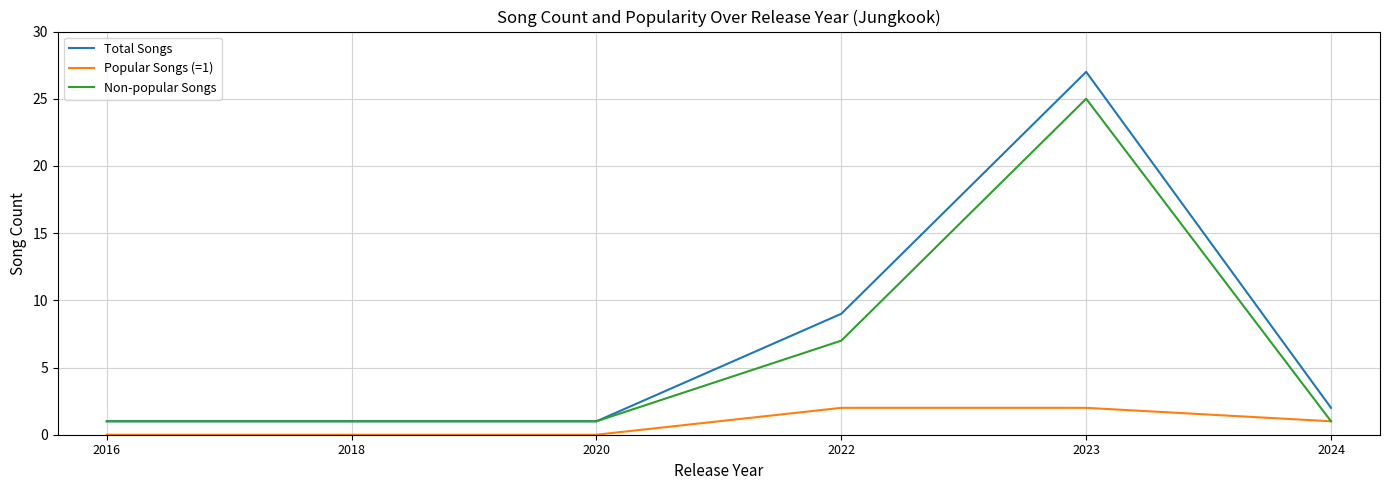

What is the total value across all series at 2020?

2